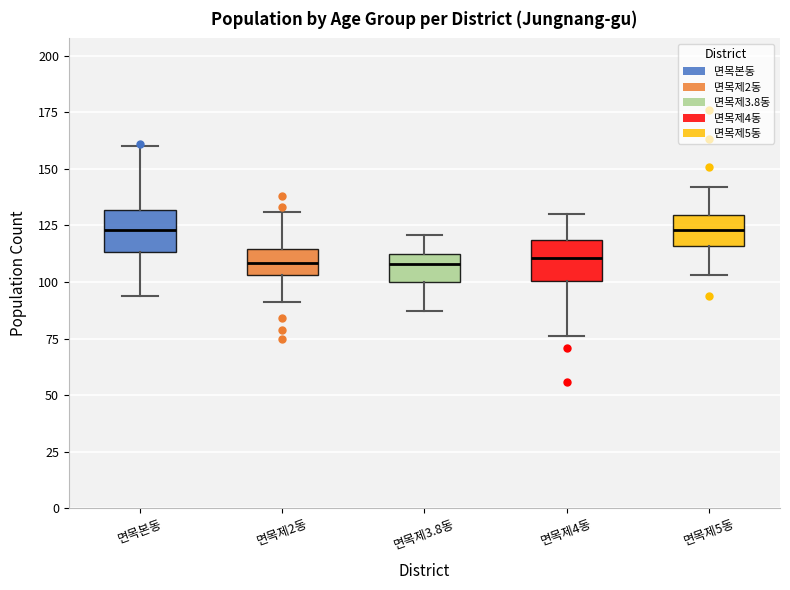

Reading left to right, transcribe this box plot: for each box, give where its median line is, the range the box spans, and where its two whiskers end, as read against the y-axis. The values are not printed on the chart, so give them approximately, as read against the axis.

면목본동: median 125, box 115 to 130, whiskers 95 to 160
면목제2동: median 110, box 105 to 115, whiskers 90 to 130
면목제3.8동: median 110, box 100 to 115, whiskers 85 to 120
면목제4동: median 110, box 100 to 120, whiskers 75 to 130
면목제5동: median 125, box 115 to 130, whiskers 105 to 140